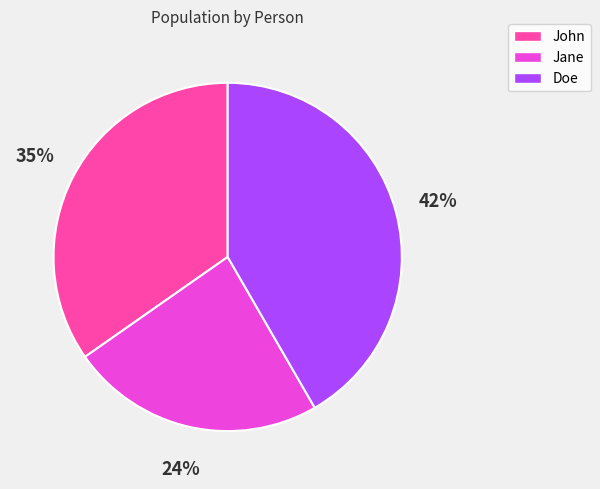

Rank the categories by value from highest to lowest.

Doe, John, Jane